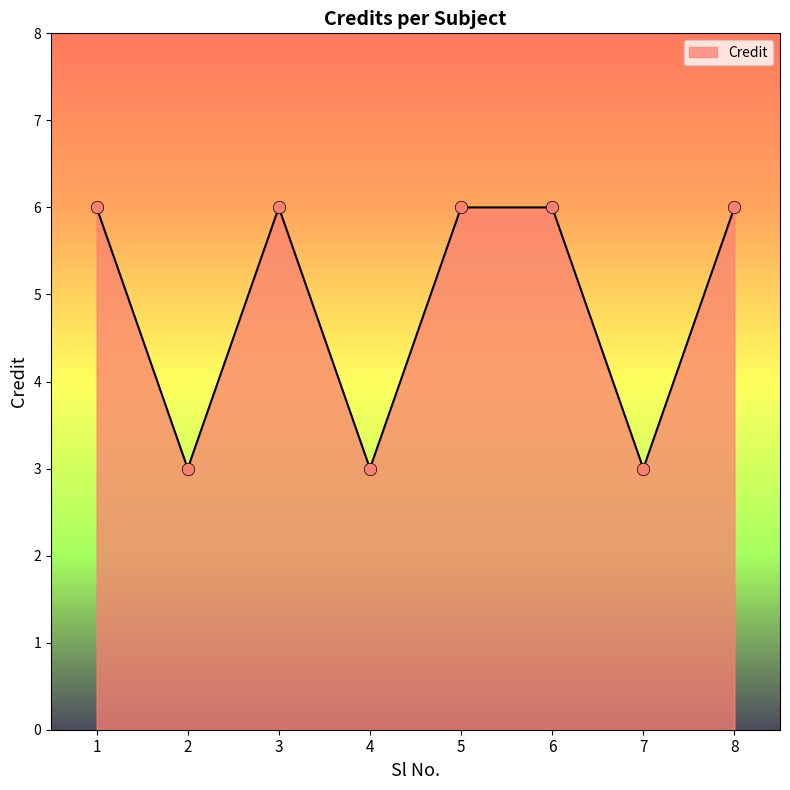

What is the change in value from 2 to 8?

+3